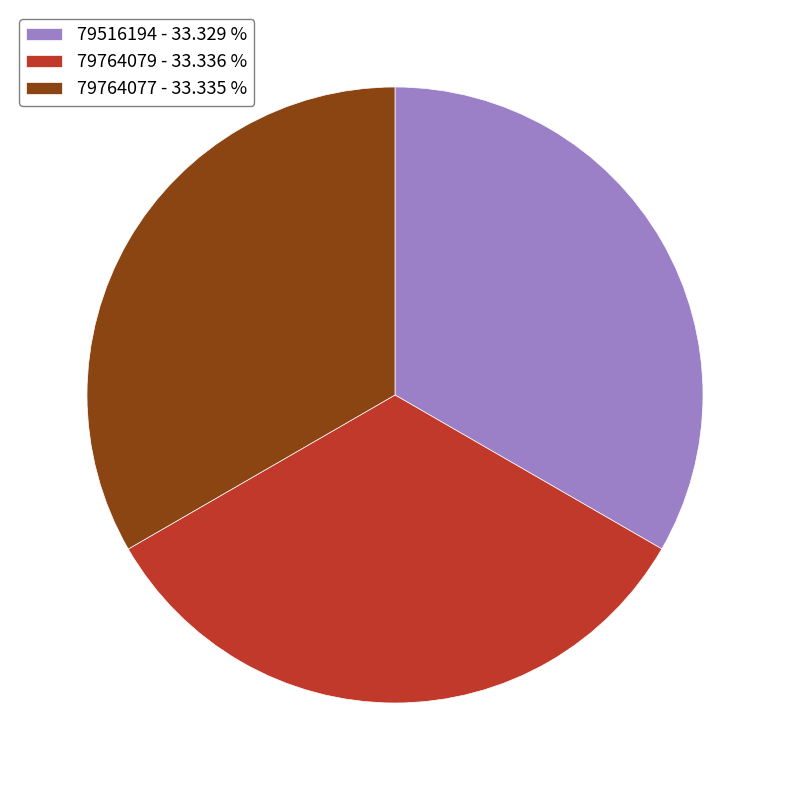

Approximately how many times larger is the value at 79764077 - 33.335 % compared to 79764079 - 33.336 %?

1.0